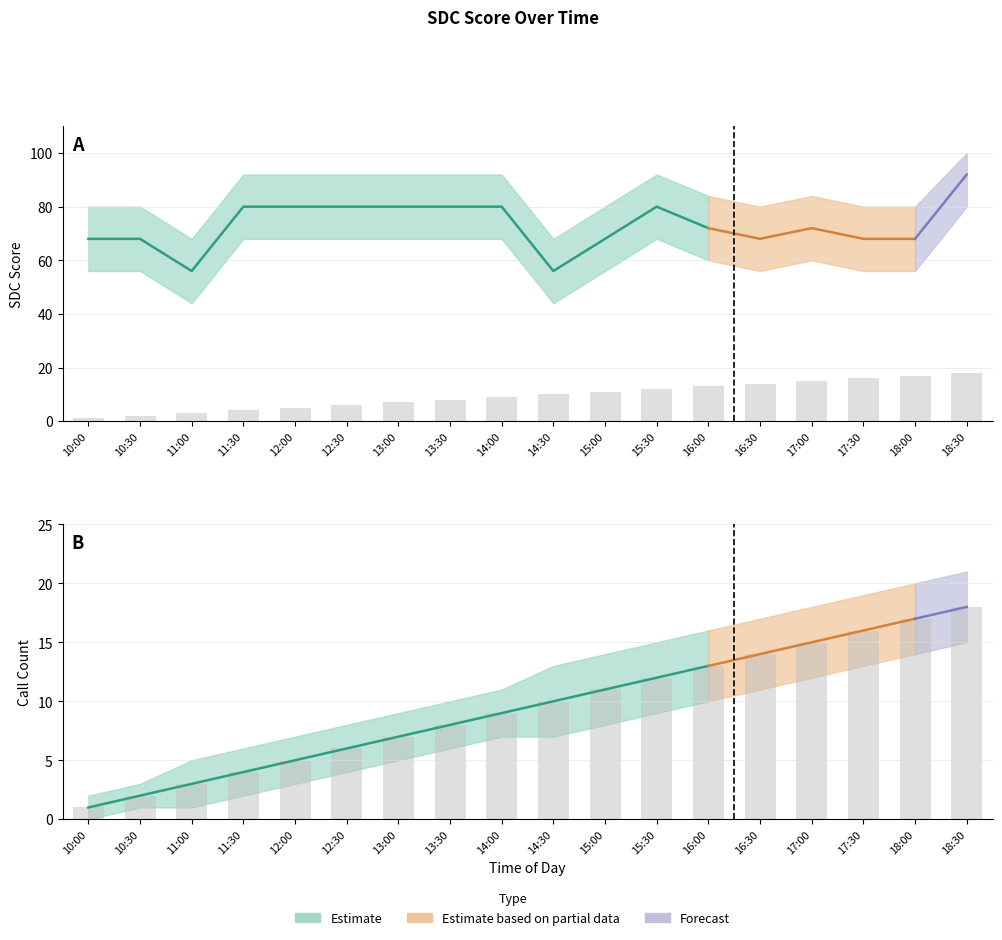

The Score_upper series shows 132 at 14:00. True or false?

False